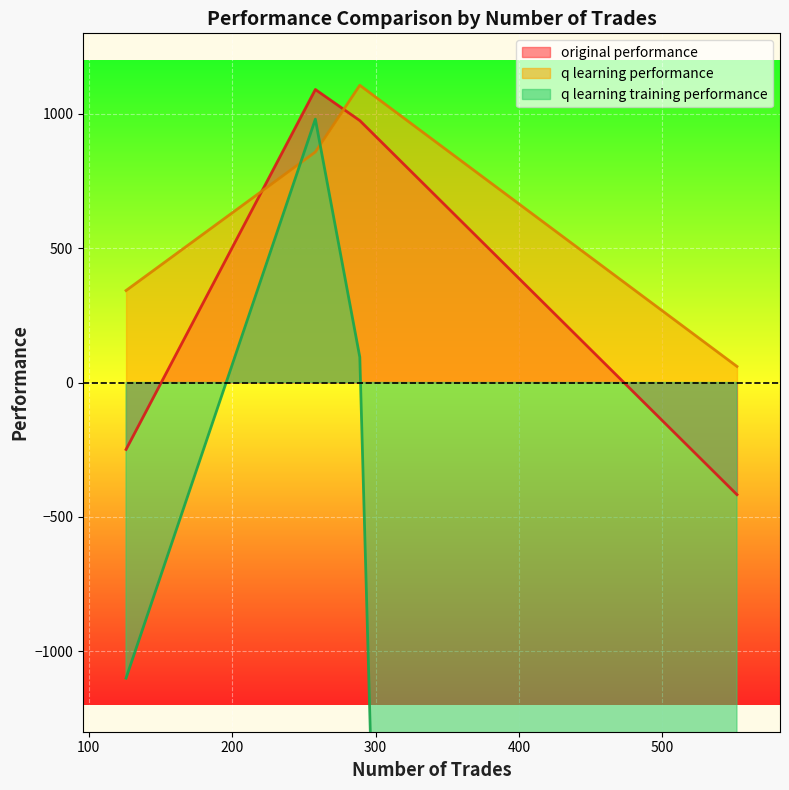

How many times do q learning performance and original performance cross each other?

2